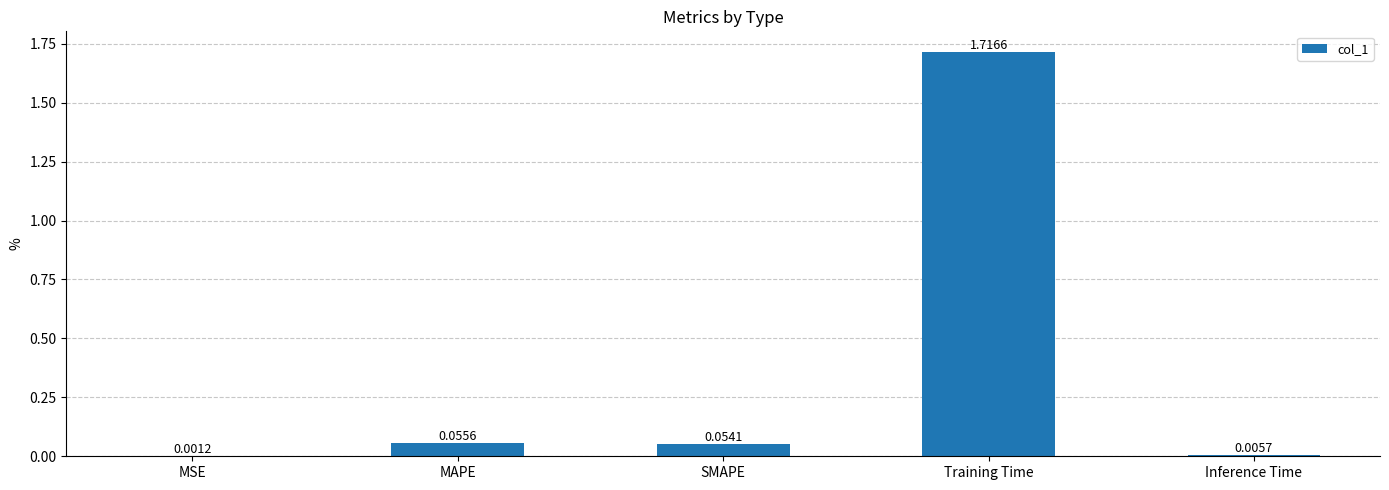

Where is the data nearest to the value 0?

MSE